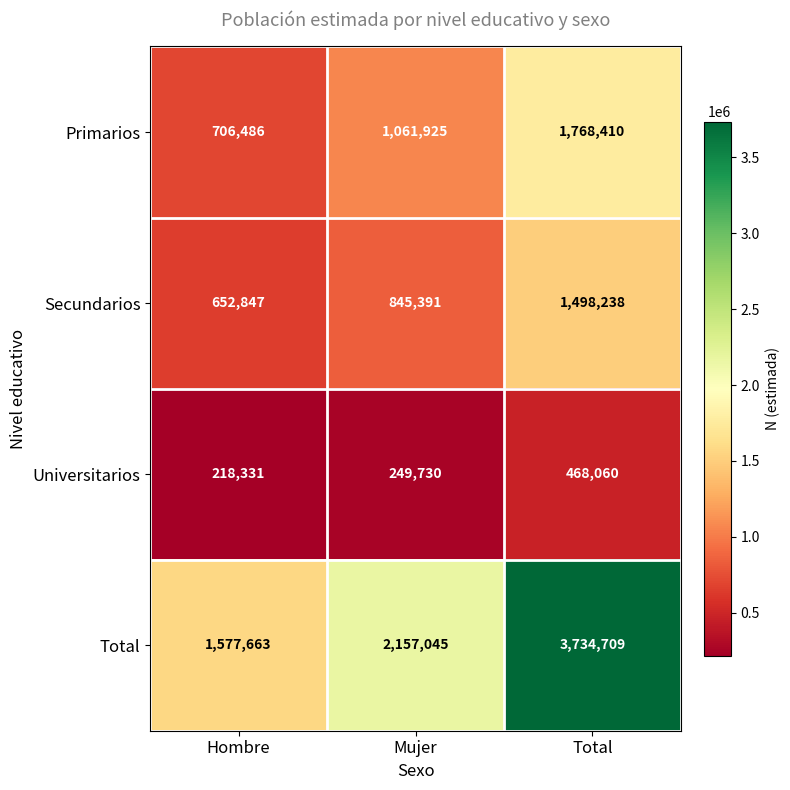

What is the difference between the maximum and minimum values in the Secundarios series?

845391